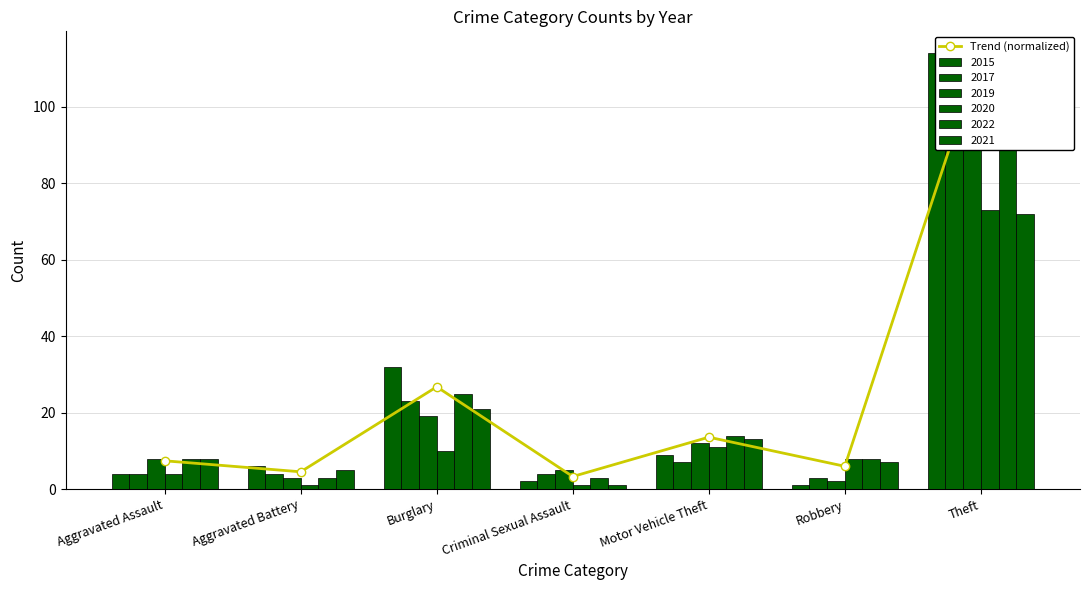

How many data points are less than 7?

3